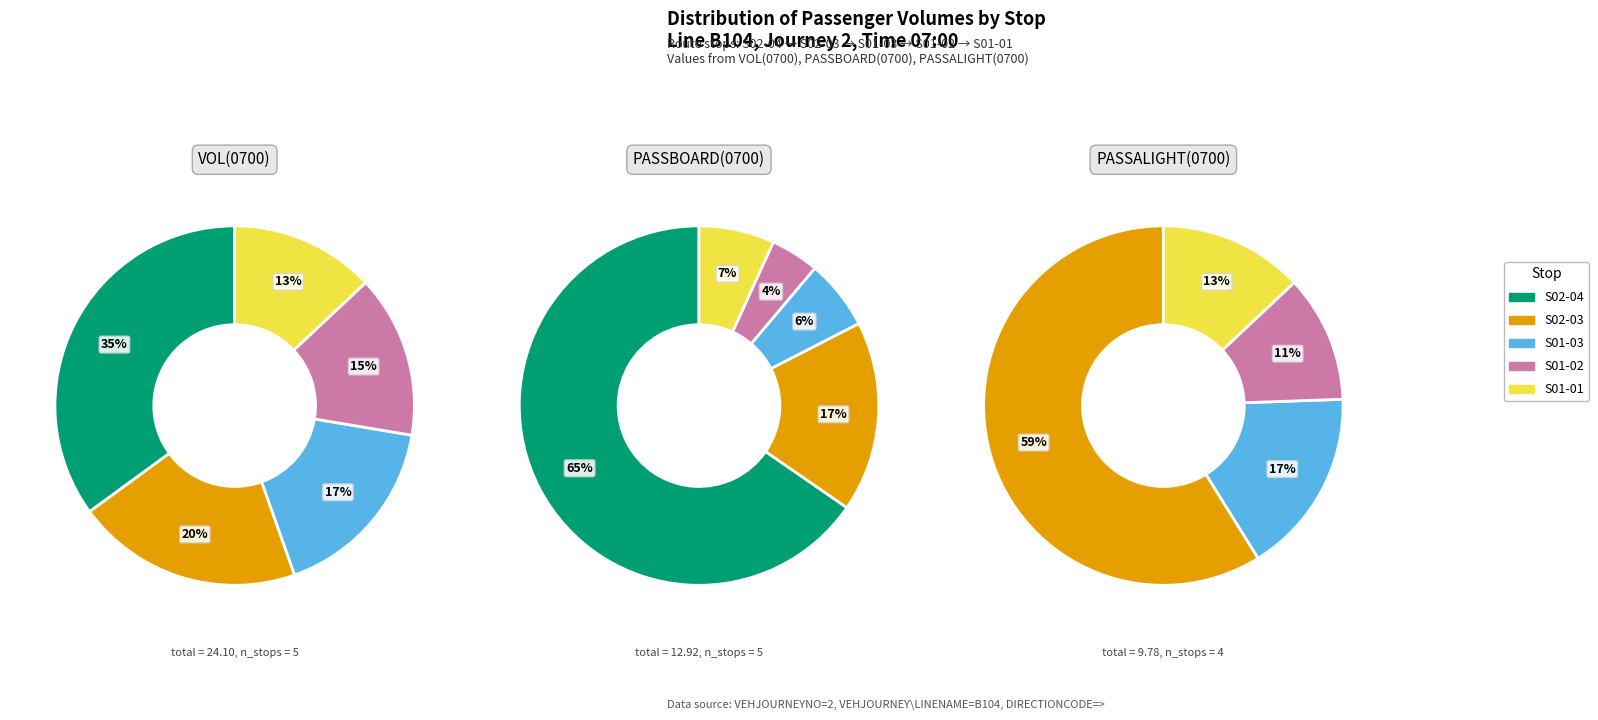

Which slice is the largest?

S02-04